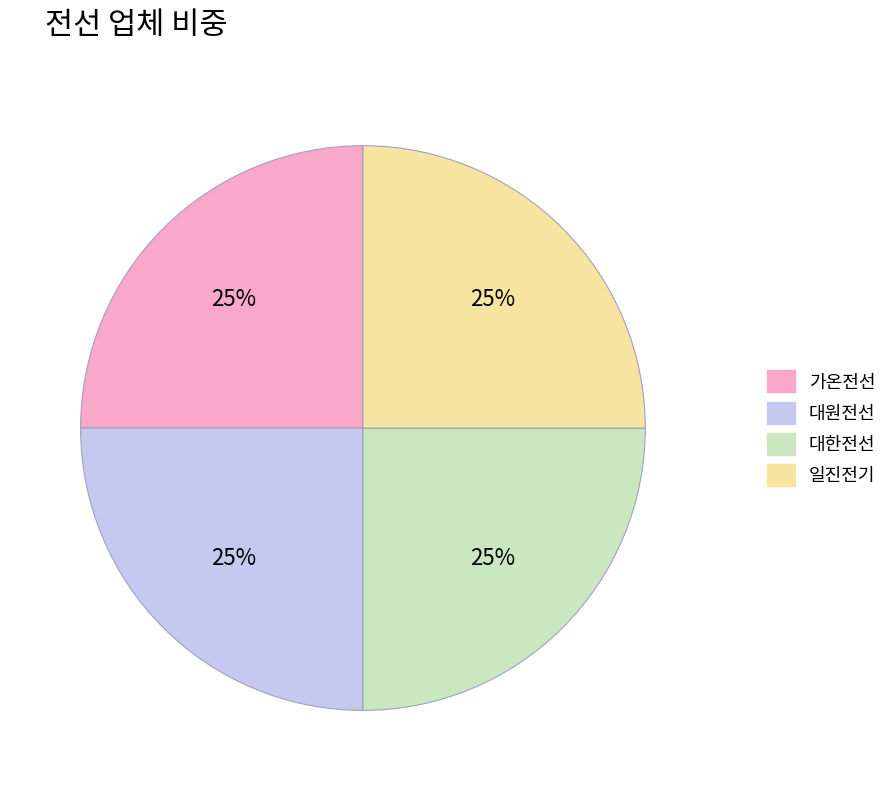

To the nearest percent, what percentage of the pie is 대원전선?

25%